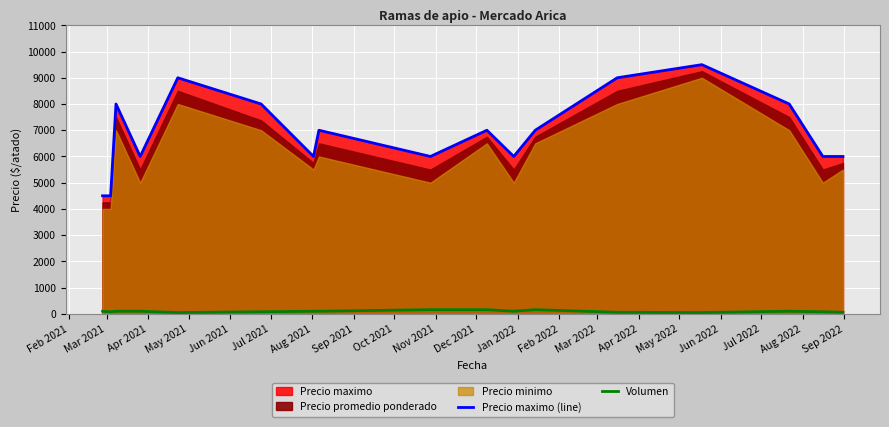

What is the difference between the second highest and minimum values in the Precio maximo (line) series?

4500